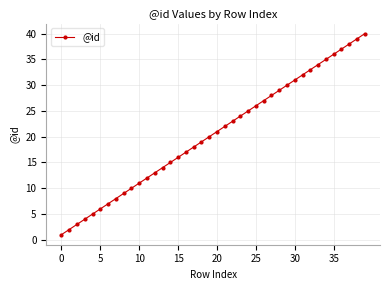

Reading left to right, extract all data points from this chart.

1	2	3	4	5	6	7	8	9	10	11	12	13	14	15	16	17	18	19	20	21	22	23	24	25	26	27	28	29	30	31	32	33	34	35	36	37	38	39	40